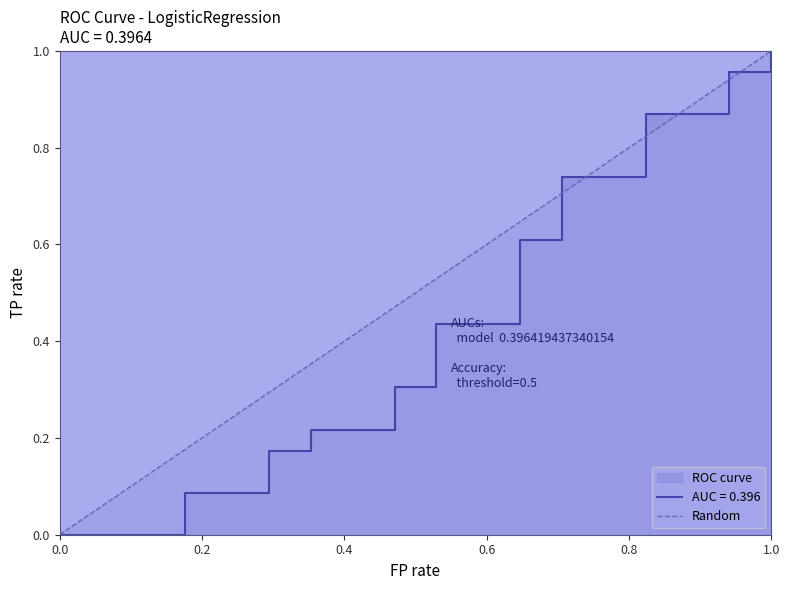

How many data points are less than 1?

1